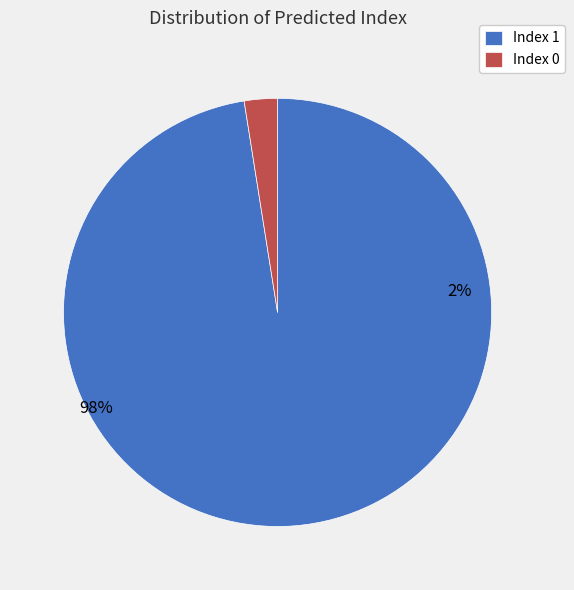

Combined, do 0 and 1 account for over 50%?

Yes